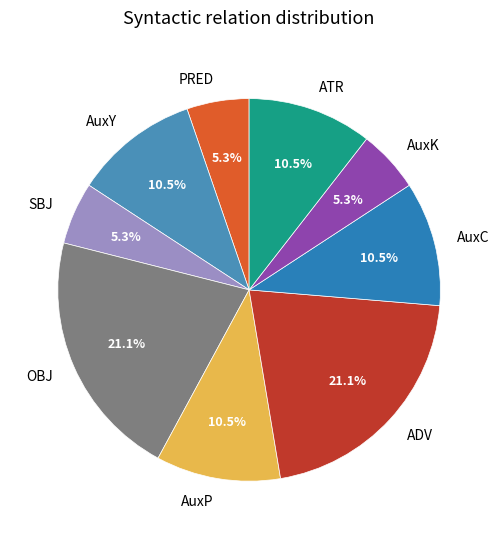

Approximately how many times larger is the value at AuxP compared to ATR?

1.0